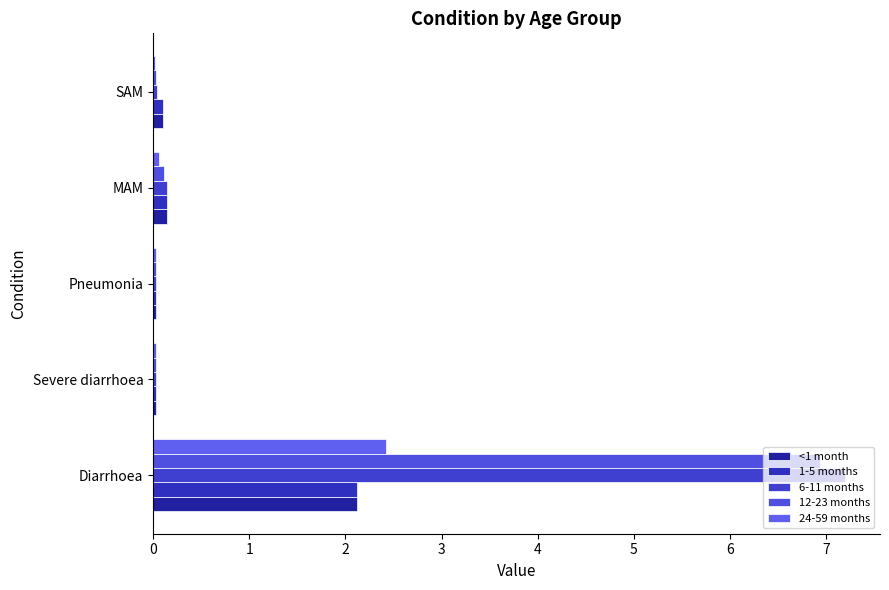

How many series are shown in this chart?

5